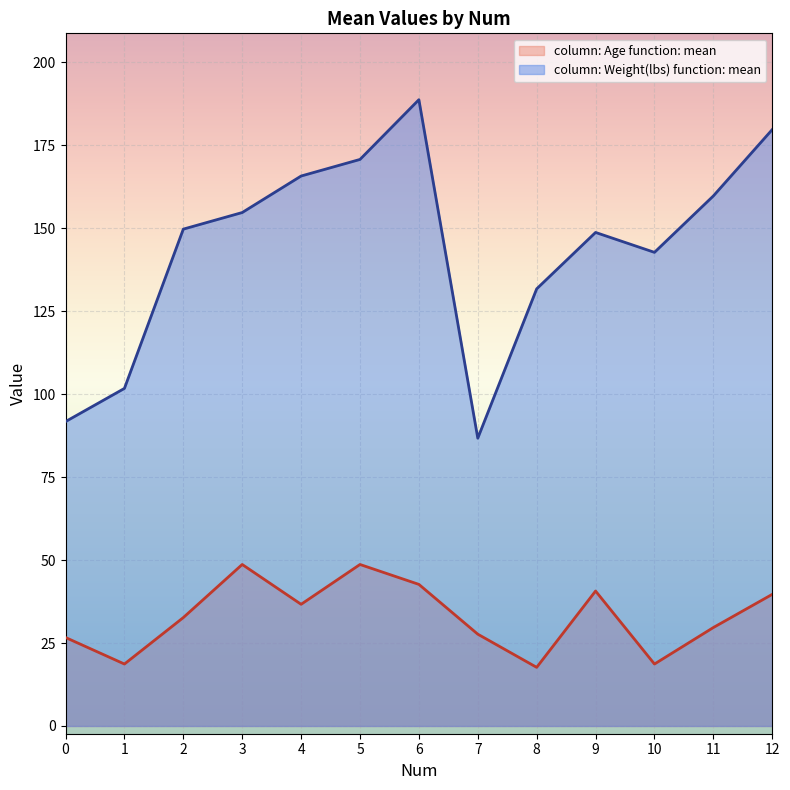

True or false: column: Age function: mean has a value of 61.9 at 7.

False